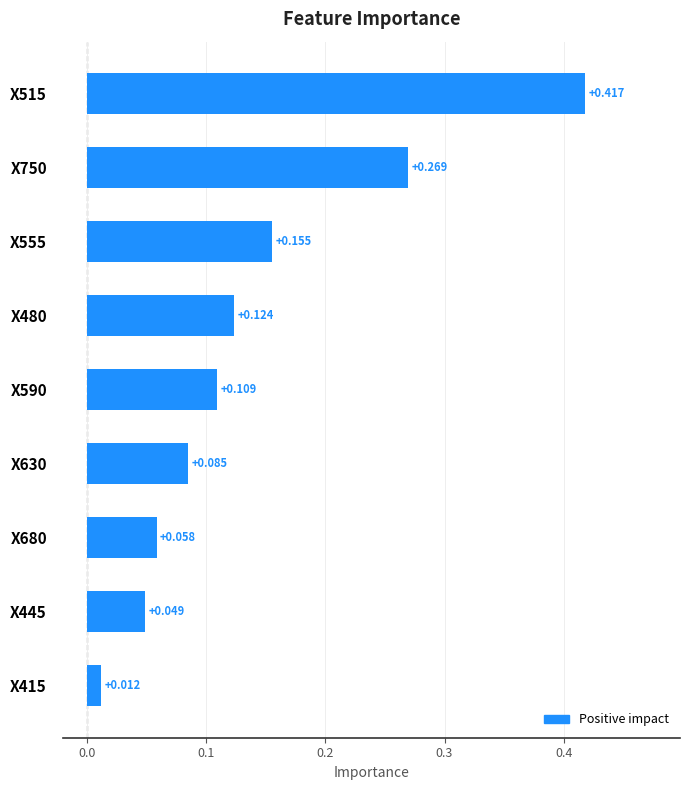

How many data points does each series have?

9